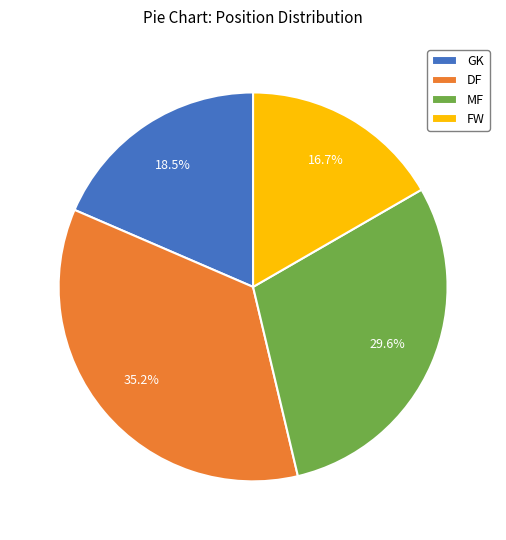

Count the number of slices in the pie.

4